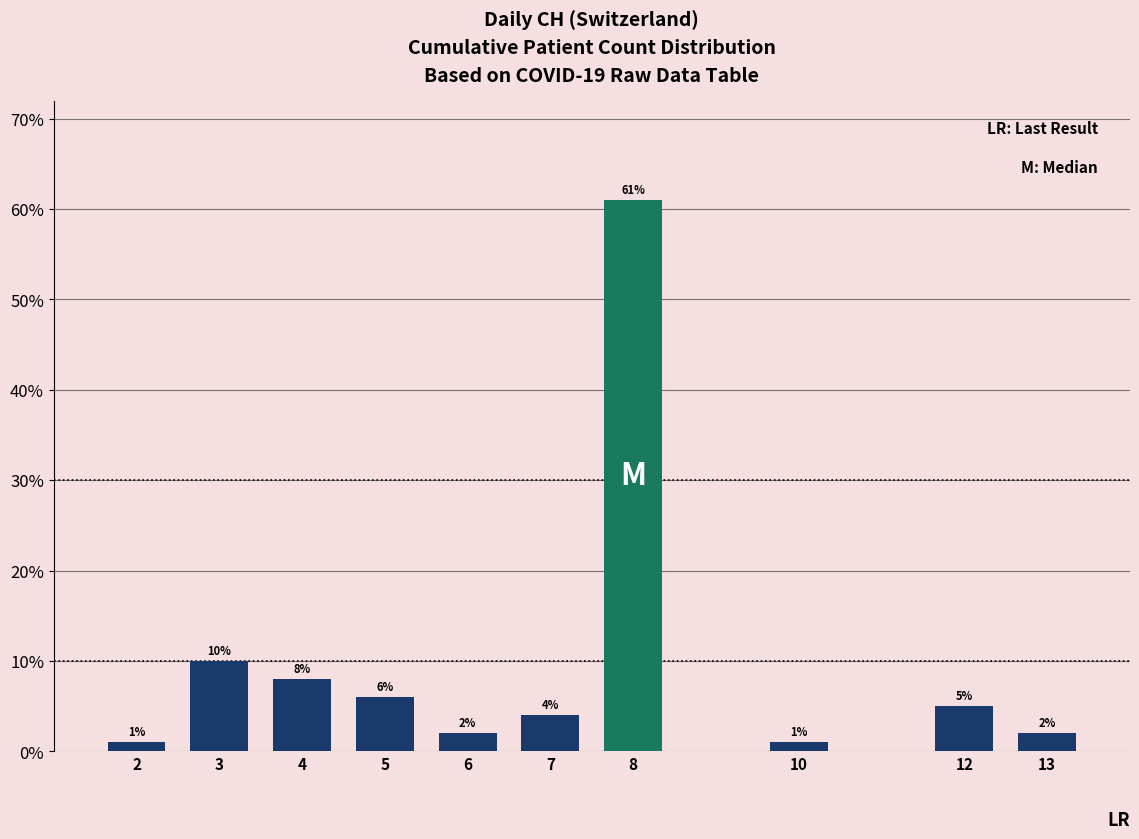

Reading left to right, list all the values displayed in this chart.

2=1	3=10	4=8	5=6	6=2	7=4	8=61	10=1	12=5	13=2